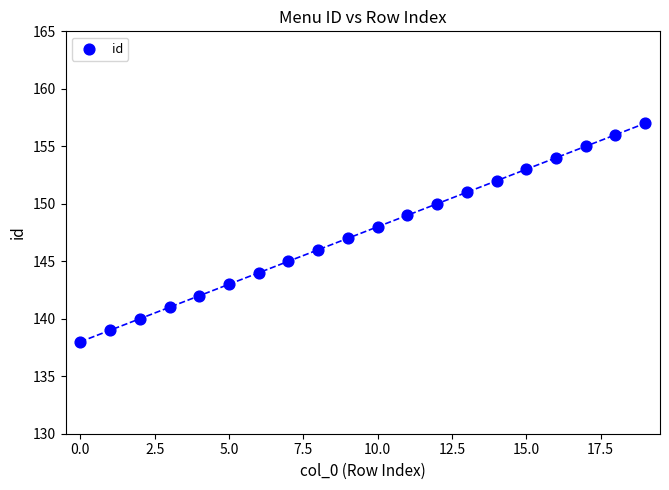

What is the range of Y values (max minus min)?

19